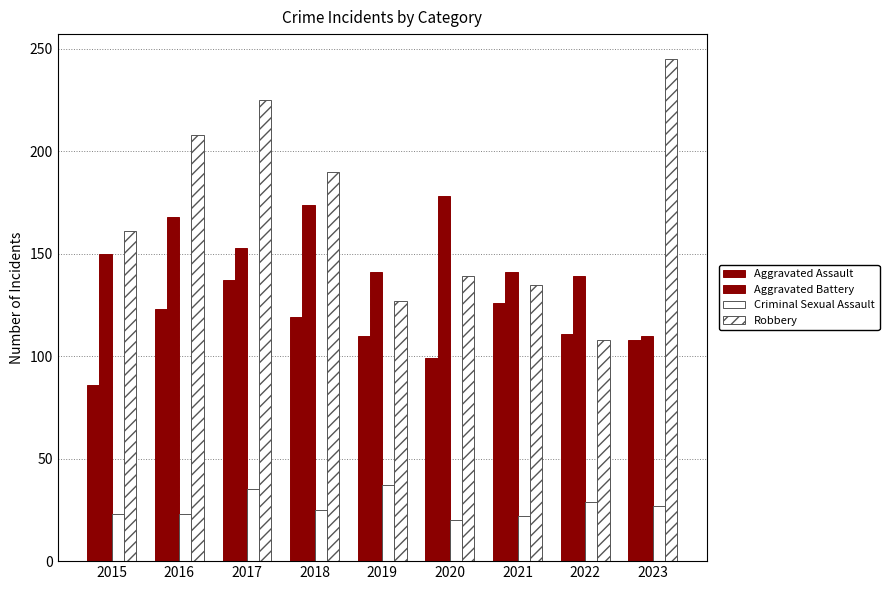

Reading left to right, list all the values displayed in this chart.

Aggravated Assault: 86	123	137	119	110	99	126	111	108
Aggravated Battery: 150	168	153	174	141	178	141	139	110
Criminal Sexual Assault: 23	23	35	25	37	20	22	29	27
Robbery: 161	208	225	190	127	139	135	108	245